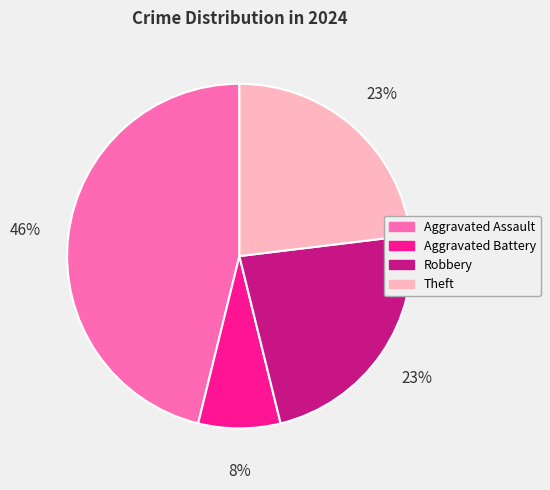

How many segments does this pie chart have?

4